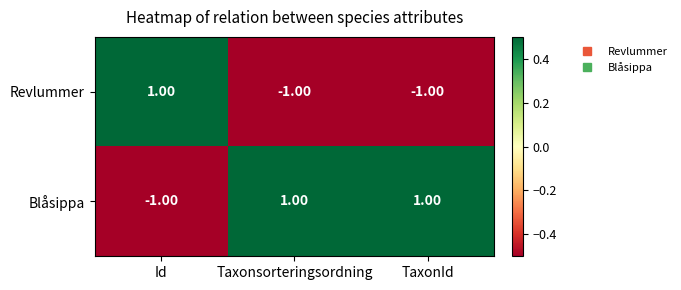

At Id, list the series in order from largest to smallest.

Revlummer, Blåsippa